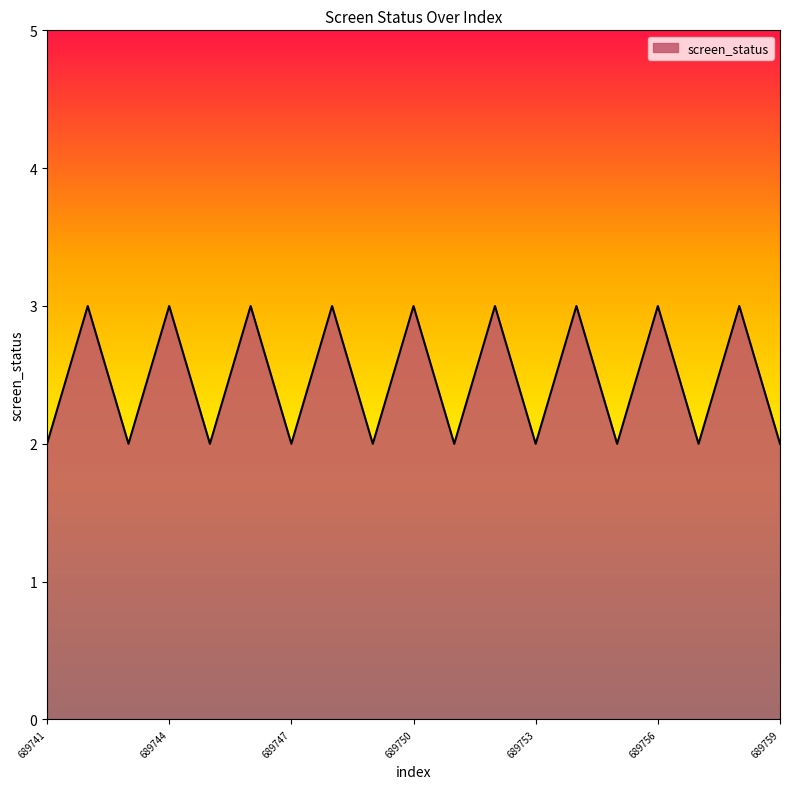

What is the maximum value shown in the chart?

3